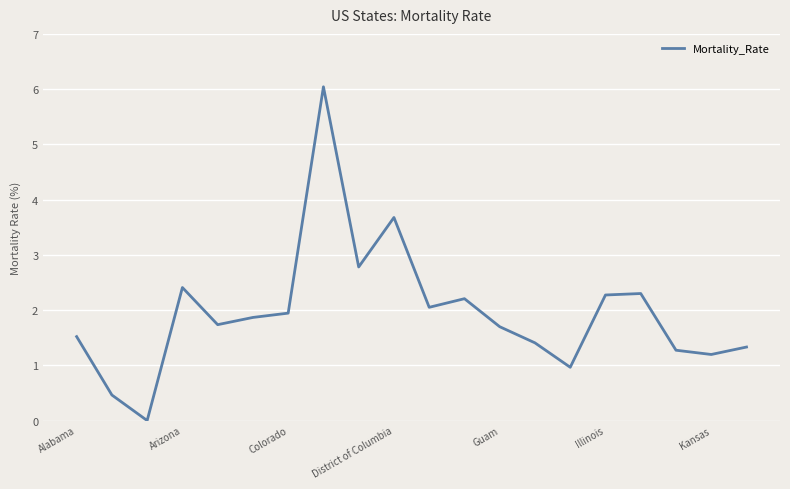

What is the difference between the maximum and minimum values?

6.0